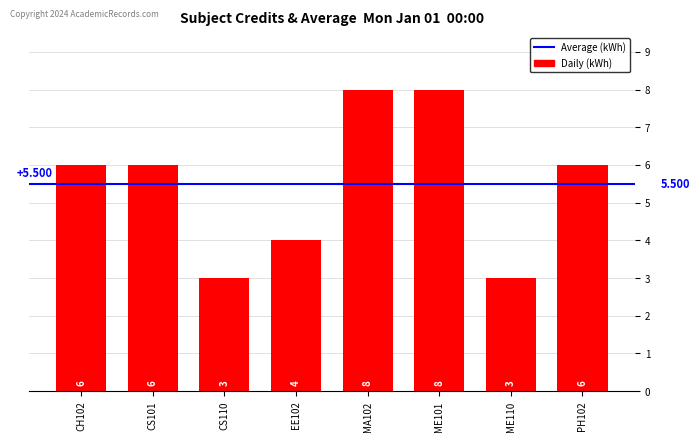

Approximately how many times larger is the value at PH102 compared to ME101?

0.8